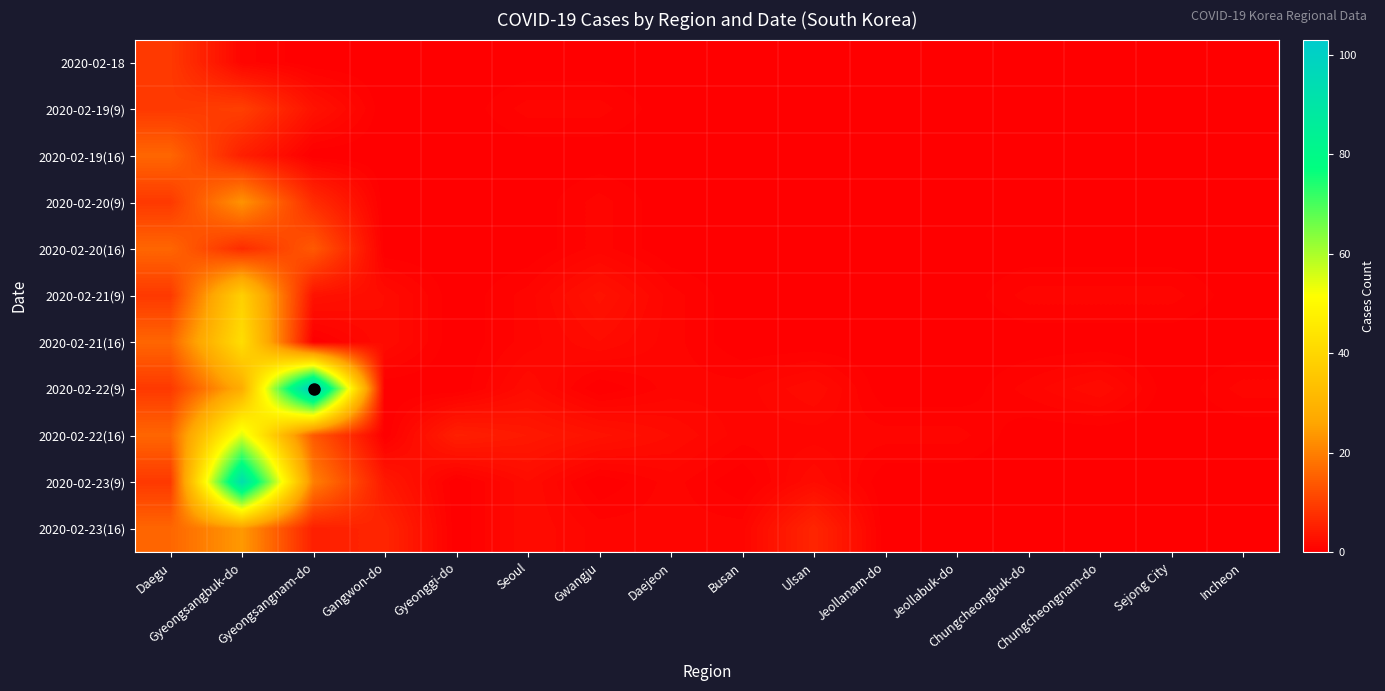

Count the number of categories in the chart.

16